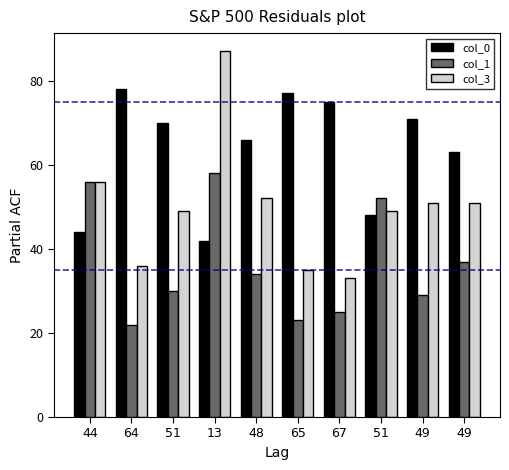

What is the label of the 5th bar from the right?

65